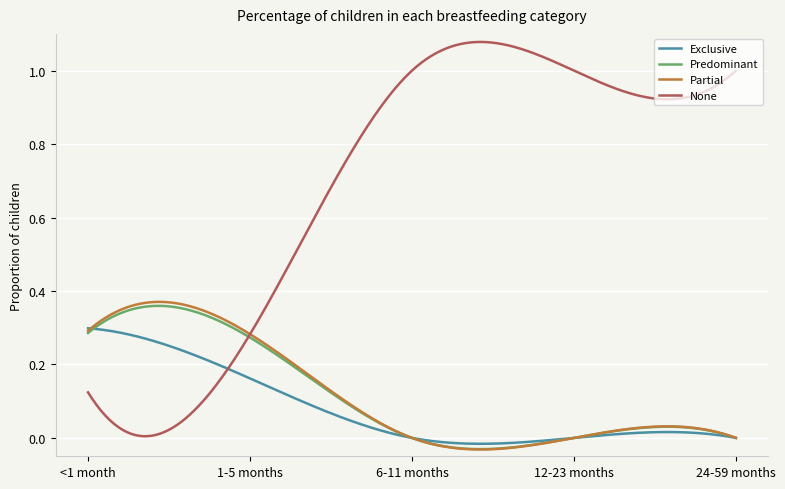

At how many categories does at least one series exceed 0?

300